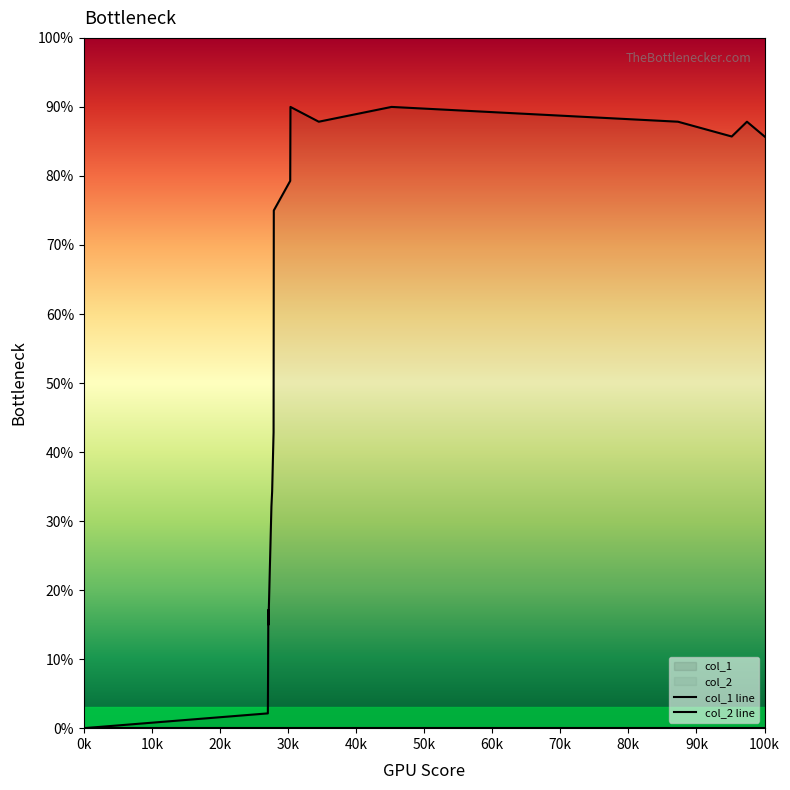

How many values are above zero?

17